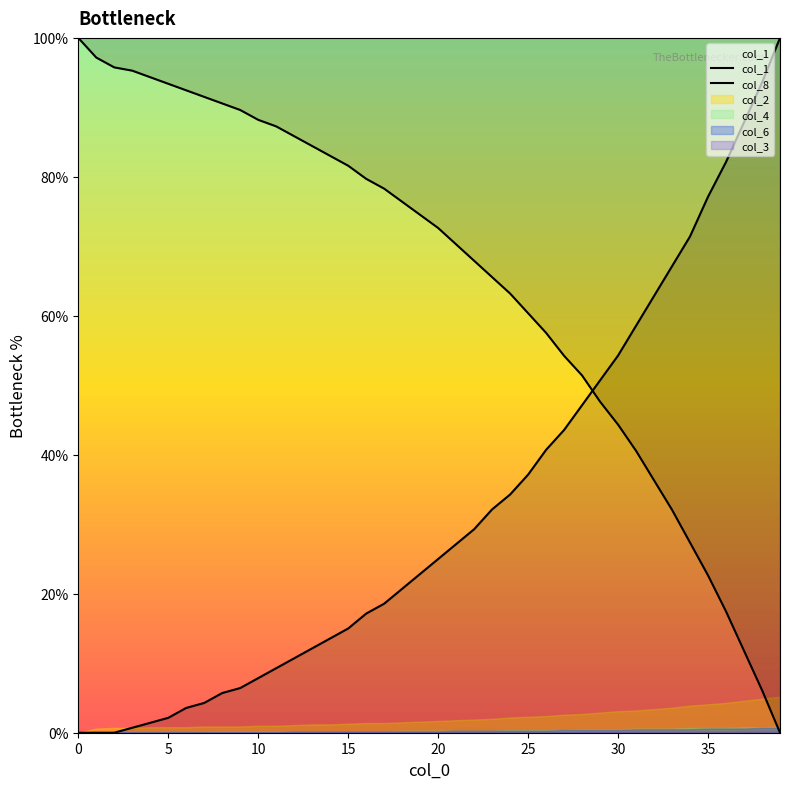

What is the average value of the col_8 series?

32.4